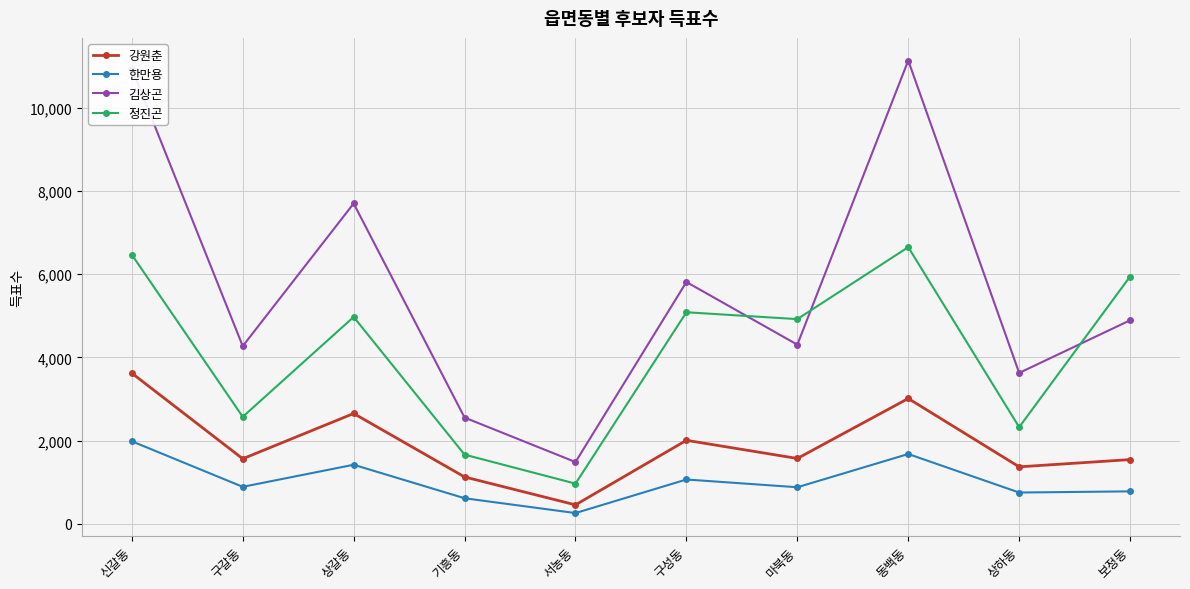

What value does the 김상곤 series have at 서농동, to the nearest 10?

1490